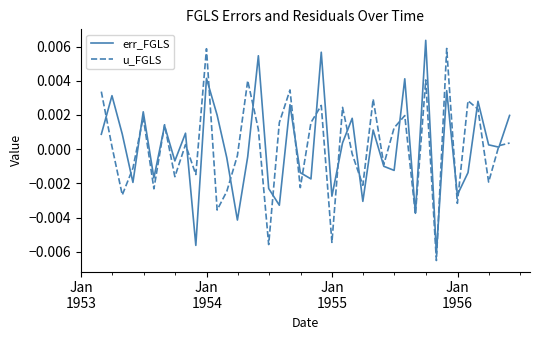

What are all the series names shown in the legend?

err_FGLS, u_FGLS